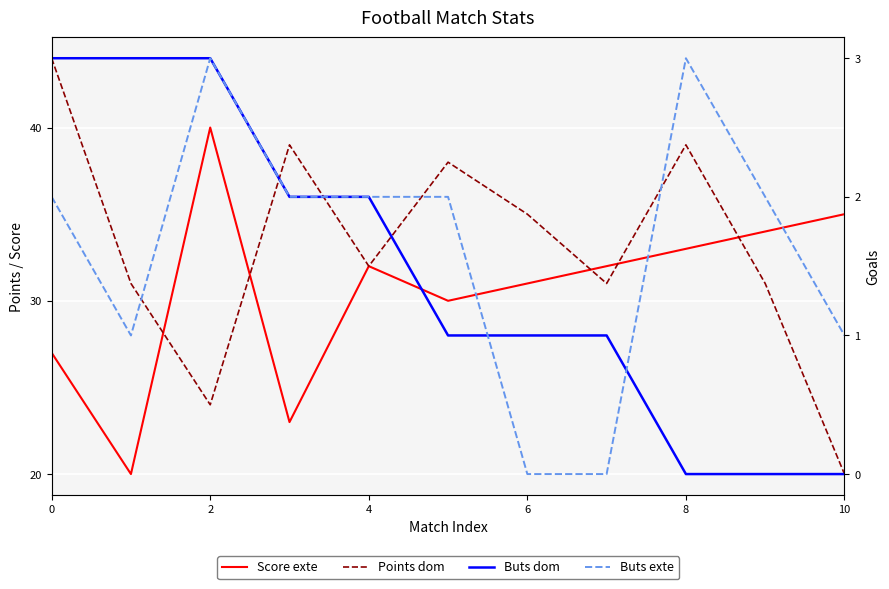

True or false: Buts dom and Score exte intersect in this chart.

False